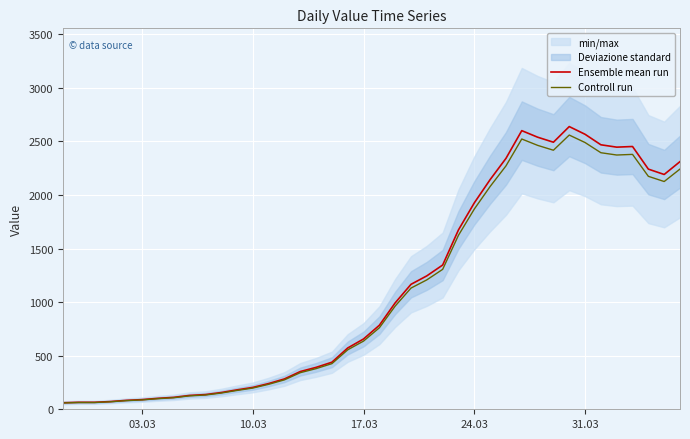

True or false: Ensemble mean run and Controll run cross at least once.

False